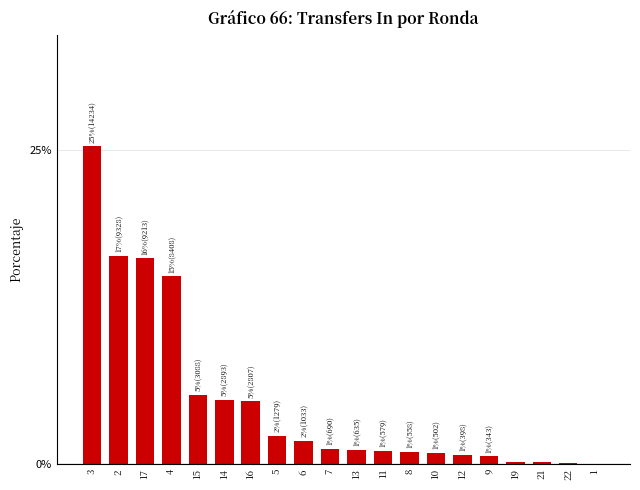

What is the sum of all values?

100.0